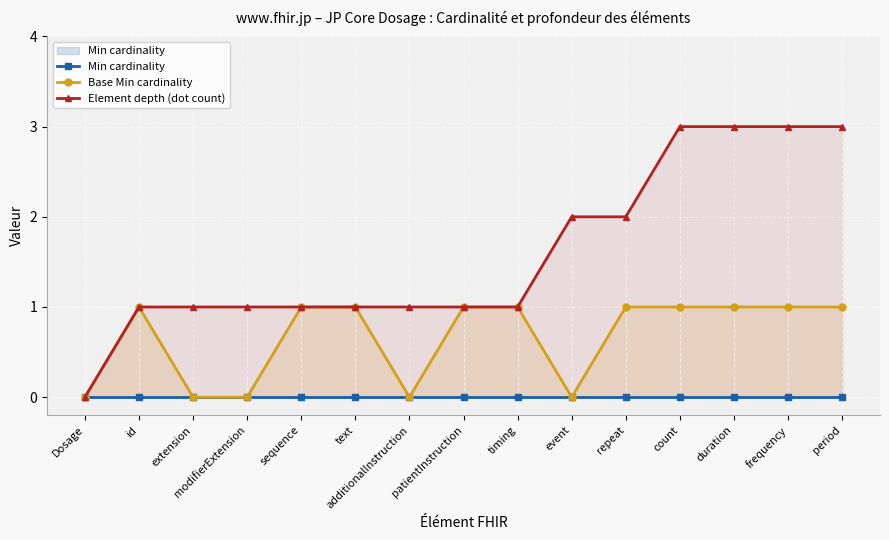

What is the sum of all Element depth (dot count) values?

24